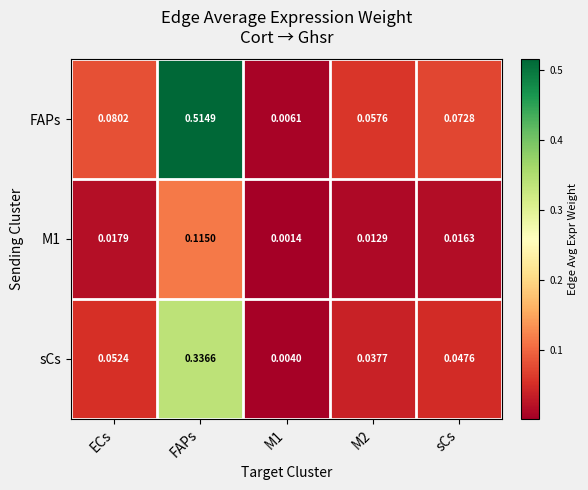

At which category does the chart reach its peak across all series?

FAPs